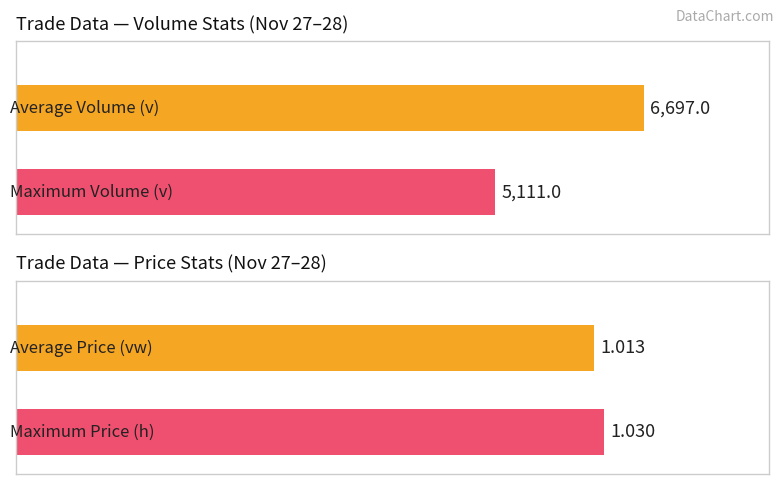

The Weighted Avg Price (vw) series shows 1.0 at 1. True or false?

True